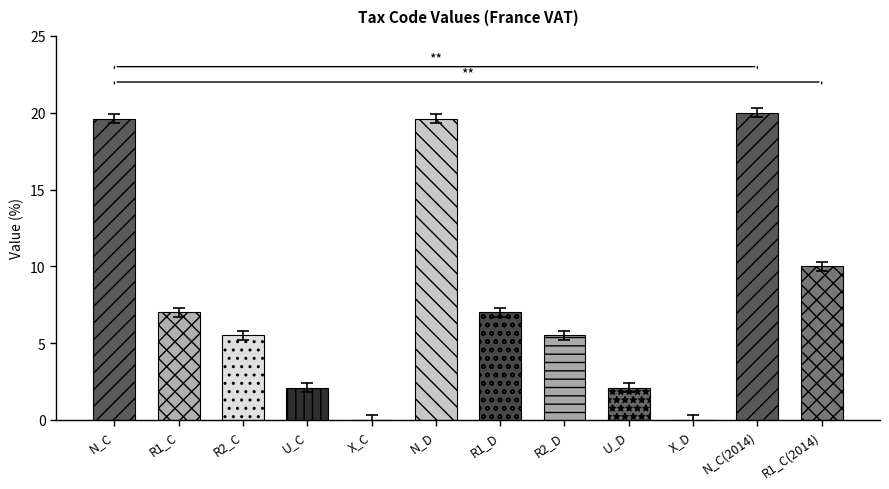

List the labels in order of value, smallest first.

X_C, X_D, U_C, U_D, R2_C, R2_D, R1_C, R1_D, R1_C(2014), N_C, N_D, N_C(2014)